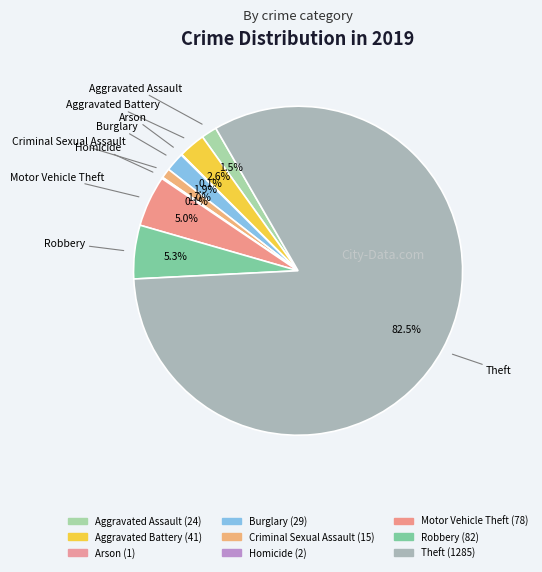

Rank the categories by value from lowest to highest.

Arson, Homicide, Criminal Sexual Assault, Aggravated Assault, Burglary, Aggravated Battery, Motor Vehicle Theft, Robbery, Theft